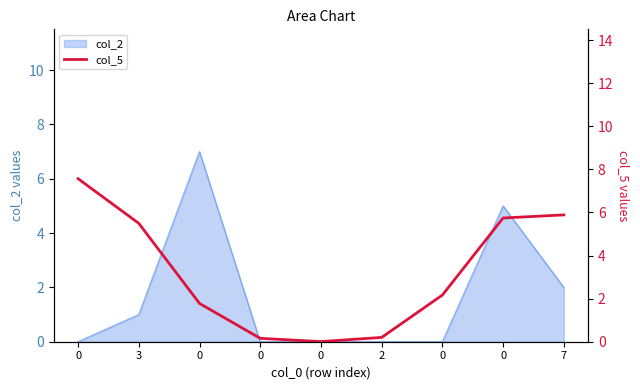

What is the maximum value shown in the chart?

7.6